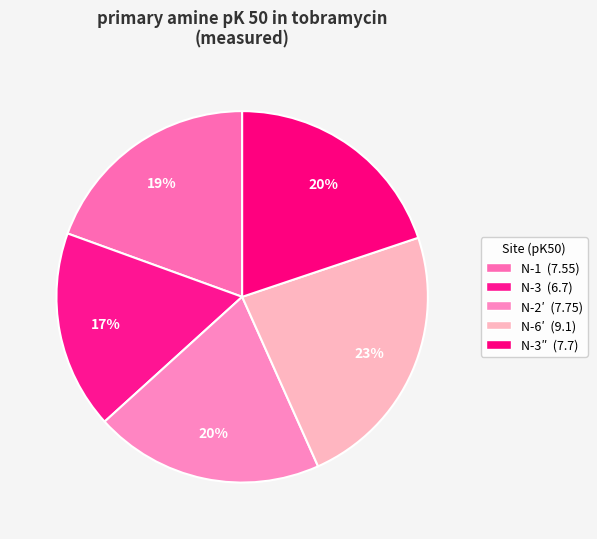

Rank the categories by value from lowest to highest.

N-3, N-1, N-3″, N-2′, N-6′